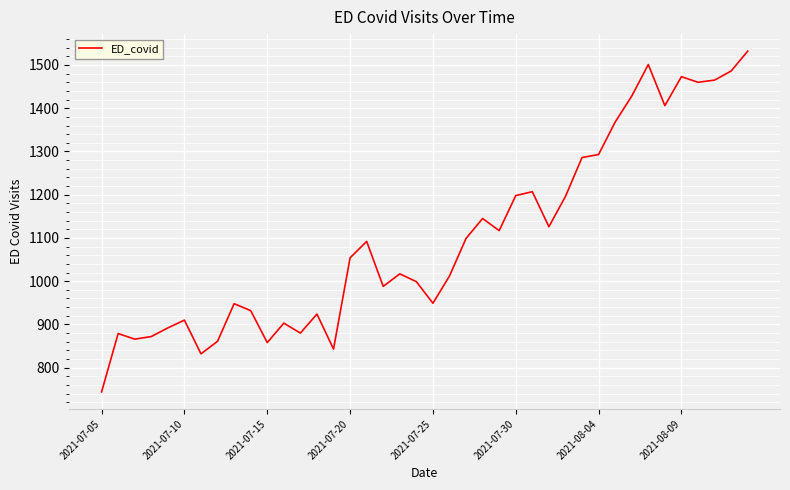

What is the maximum value shown in the chart?

1532